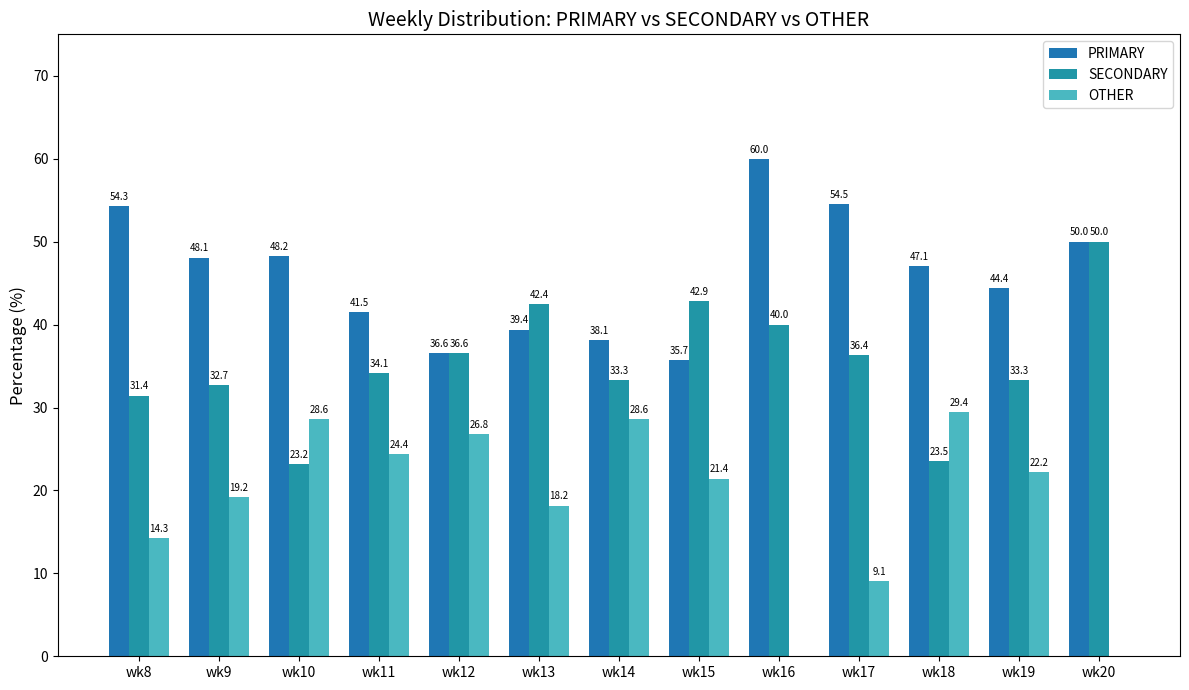

Are the bars grouped side by side (vs. stacked)?

Yes